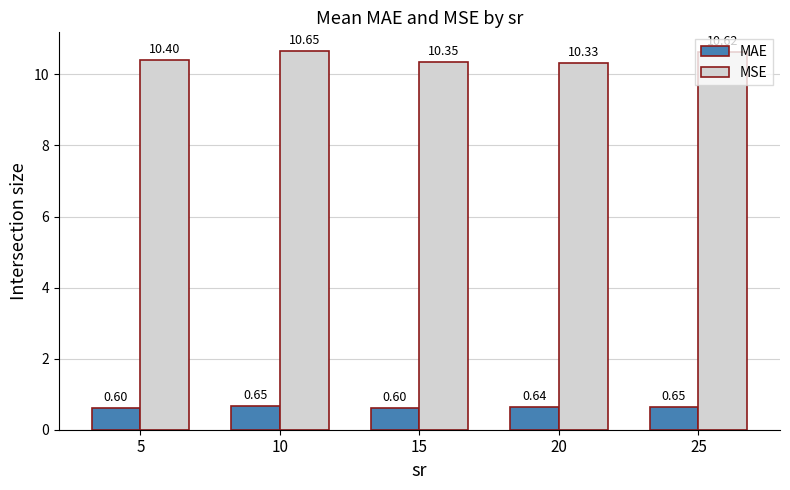

How many distinct data groups are displayed?

2